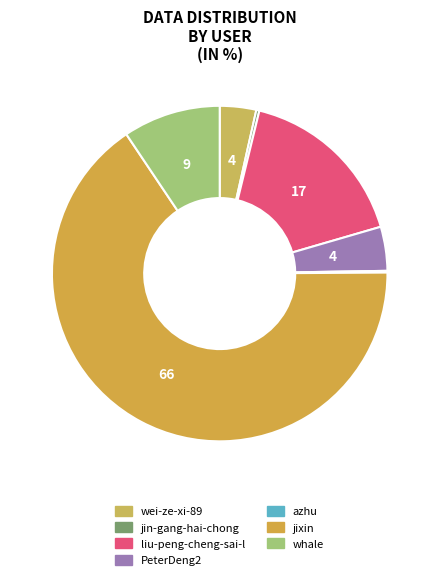

To the nearest percent, what portion does whale represent?

9%